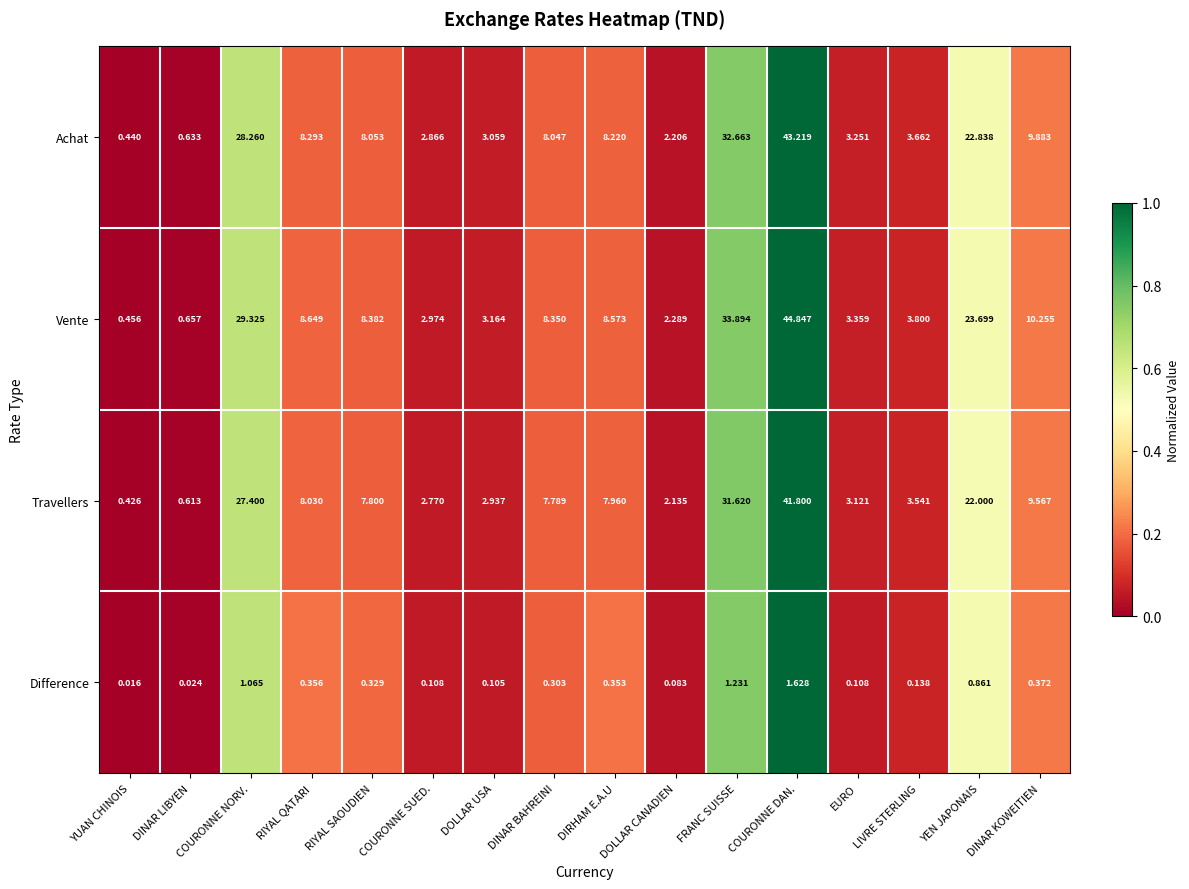

Which series has the largest total across all categories?

Vente